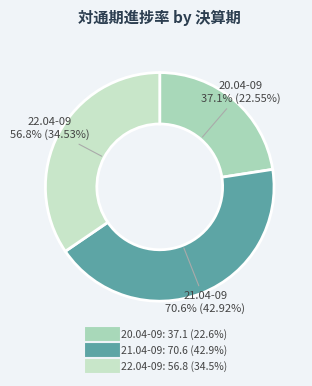

What percentage do 20.04-09 and 22.04-09 together represent?

57.1%